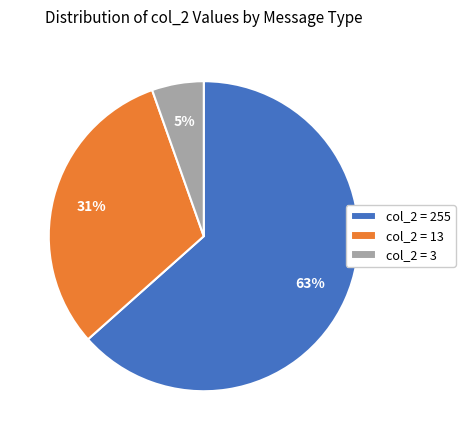

To the nearest percent, what portion does col_2 = 3 represent?

5%